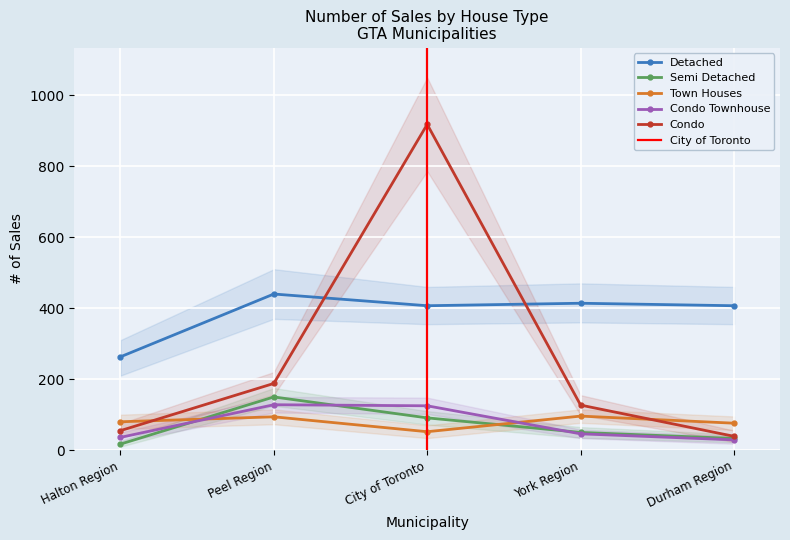

At York Region, list the series in order from smallest to largest.

Condo Townhouse, Semi Detached, Town Houses, Condo, Detached